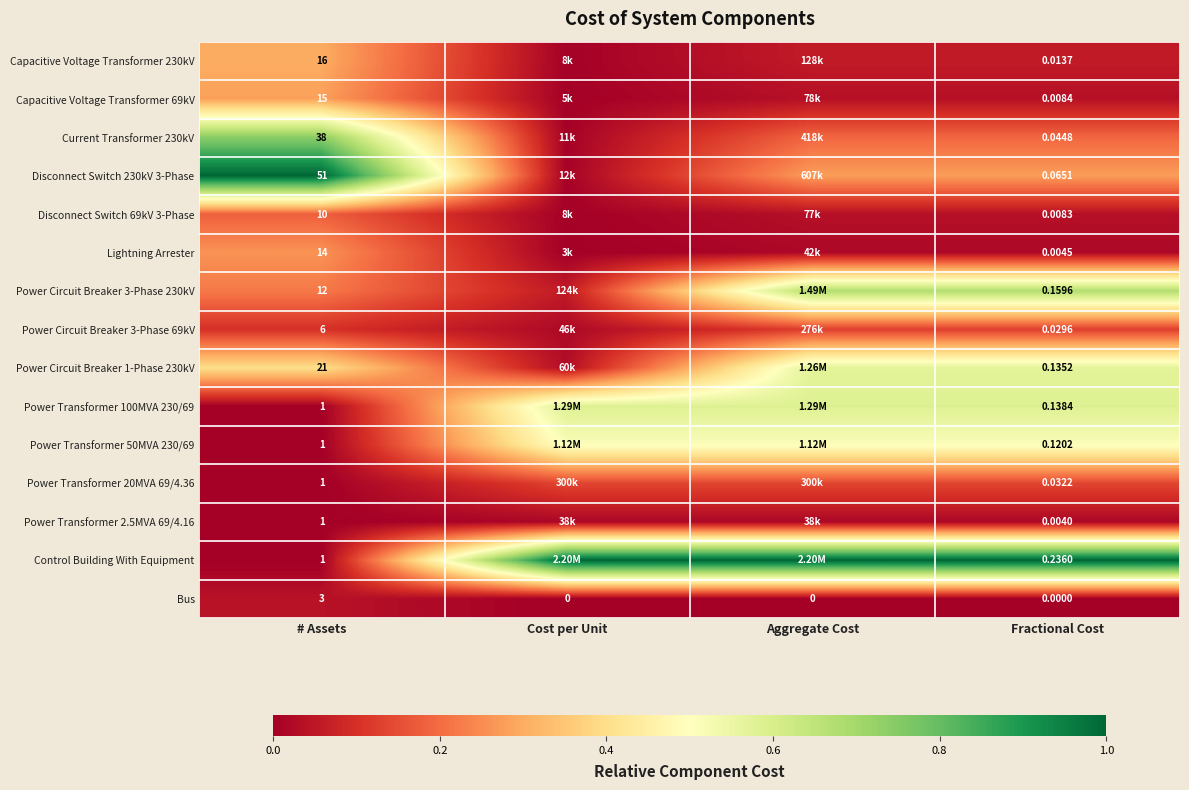

Is the value of Control Building With Equipment at Fractional Cost greater than the value of Power Circuit Breaker 1-Phase 230kV at Fractional Cost?

Yes